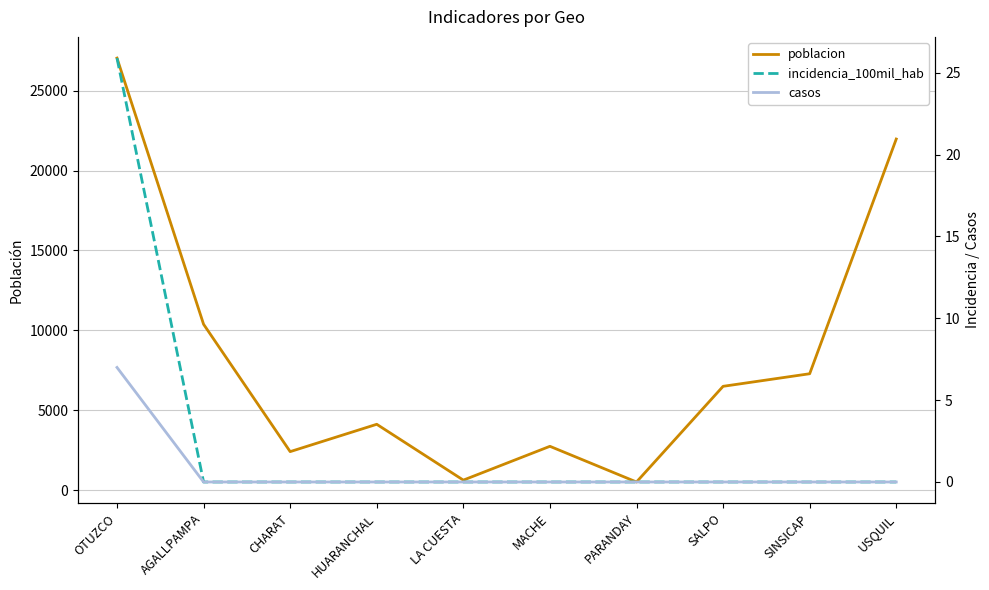

What is the spread (max minus min) of values at AGALLPAMPA?

10386.0